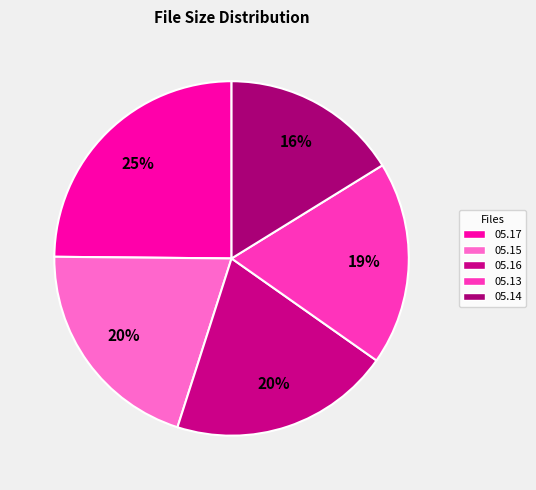

Does any single category account for the majority?

No